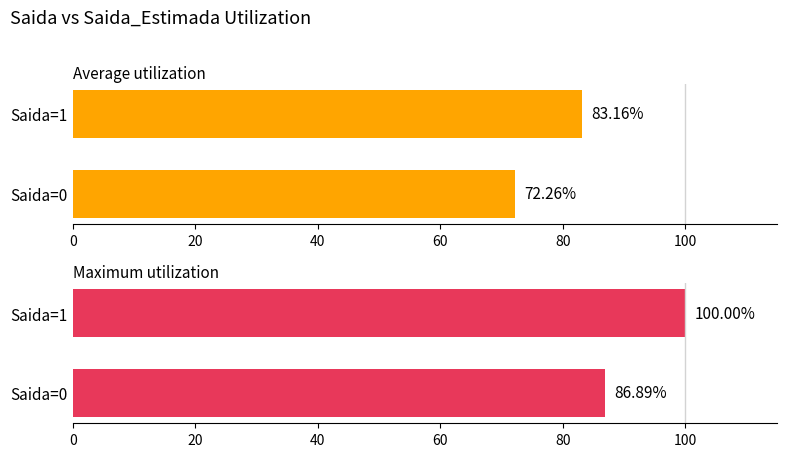

Between 0 and 1, which is larger?

1